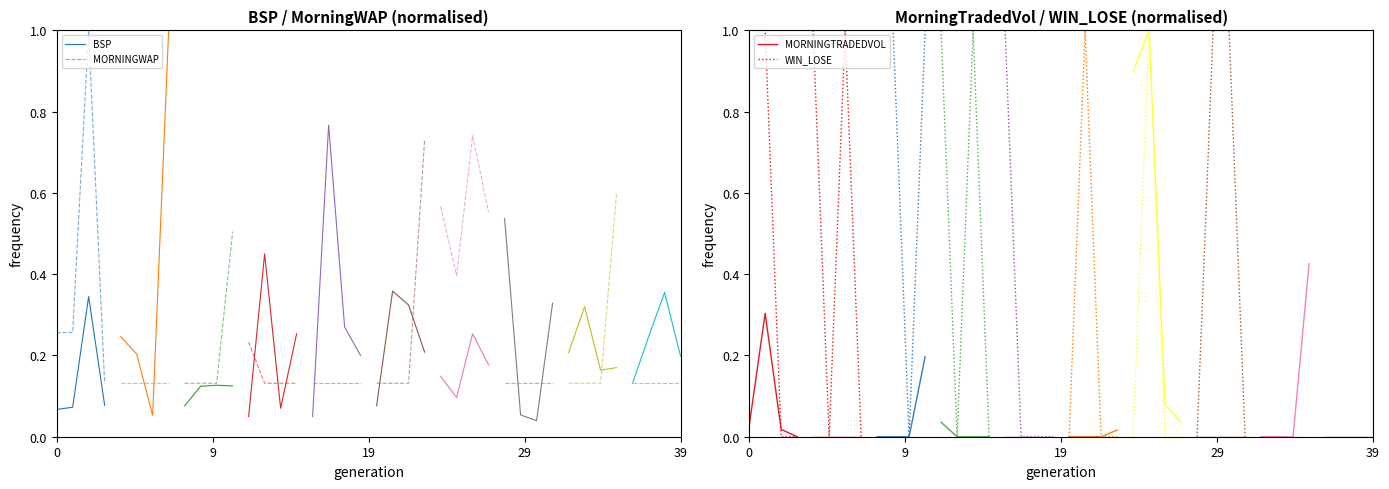

What is the maximum value for MORNINGWAP?

1.0